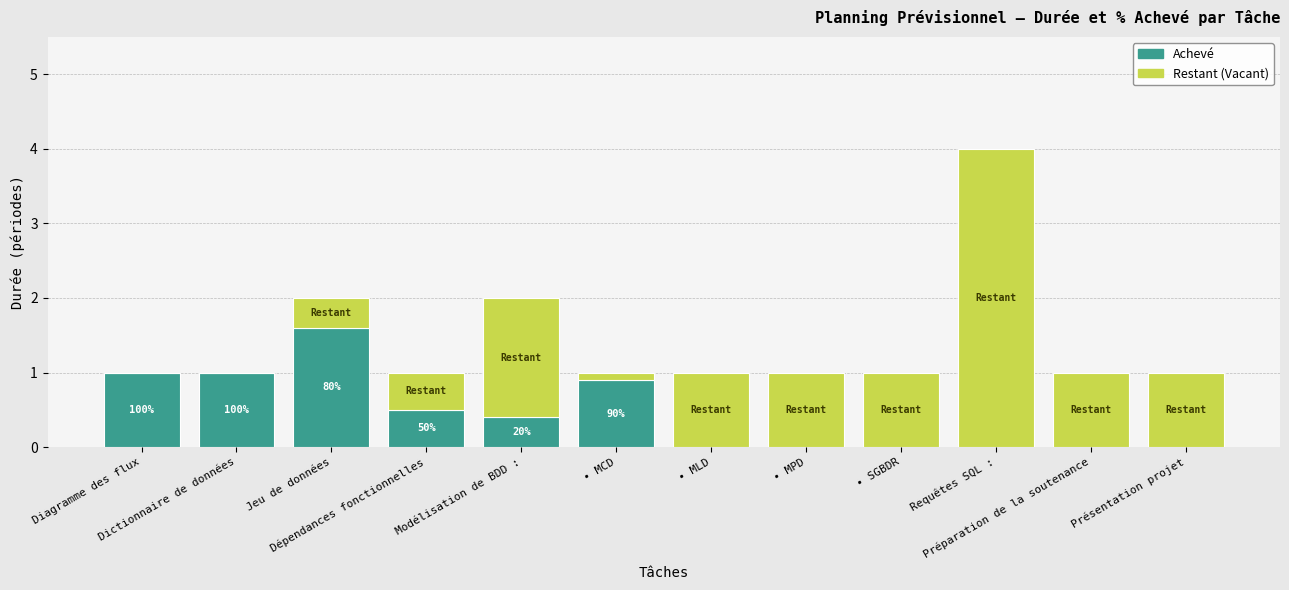

What is the highest value of the Achevé series?

1.6